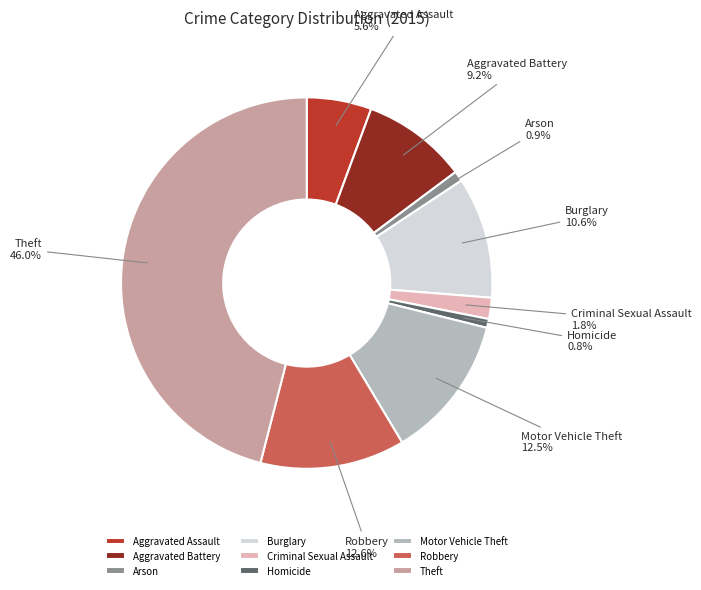

How many slices are in this pie chart?

9